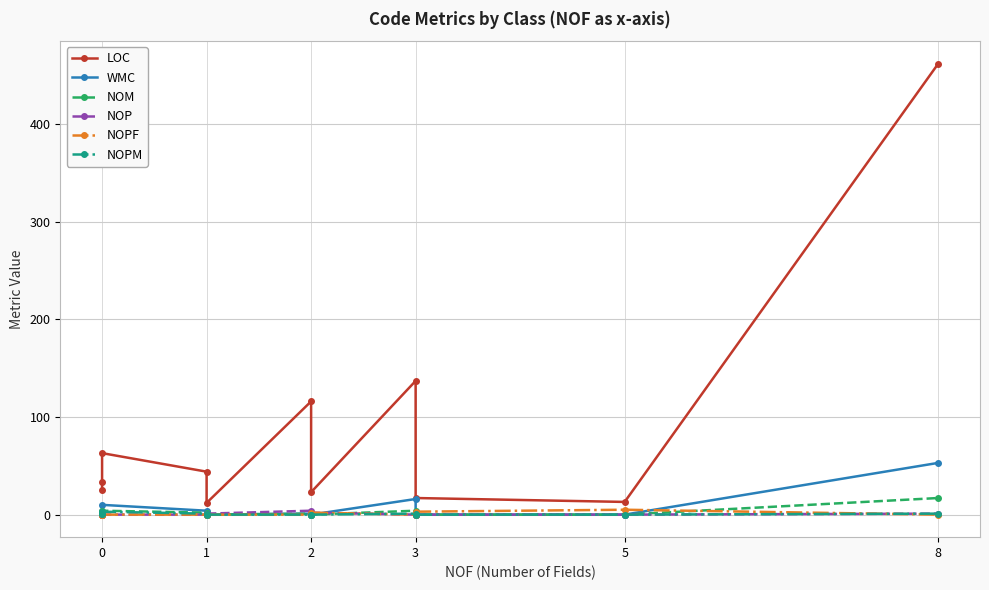

What is the greatest value displayed?

462